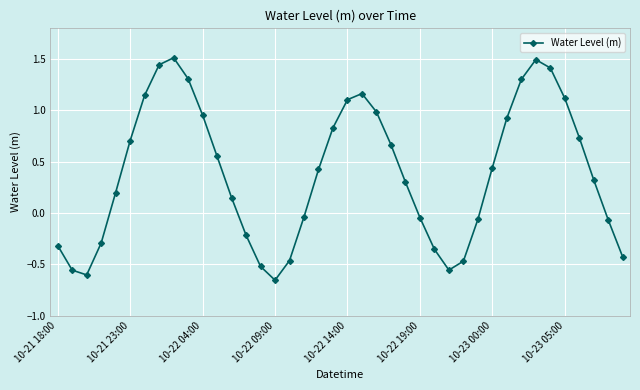

What is the sum of all values?

15.6